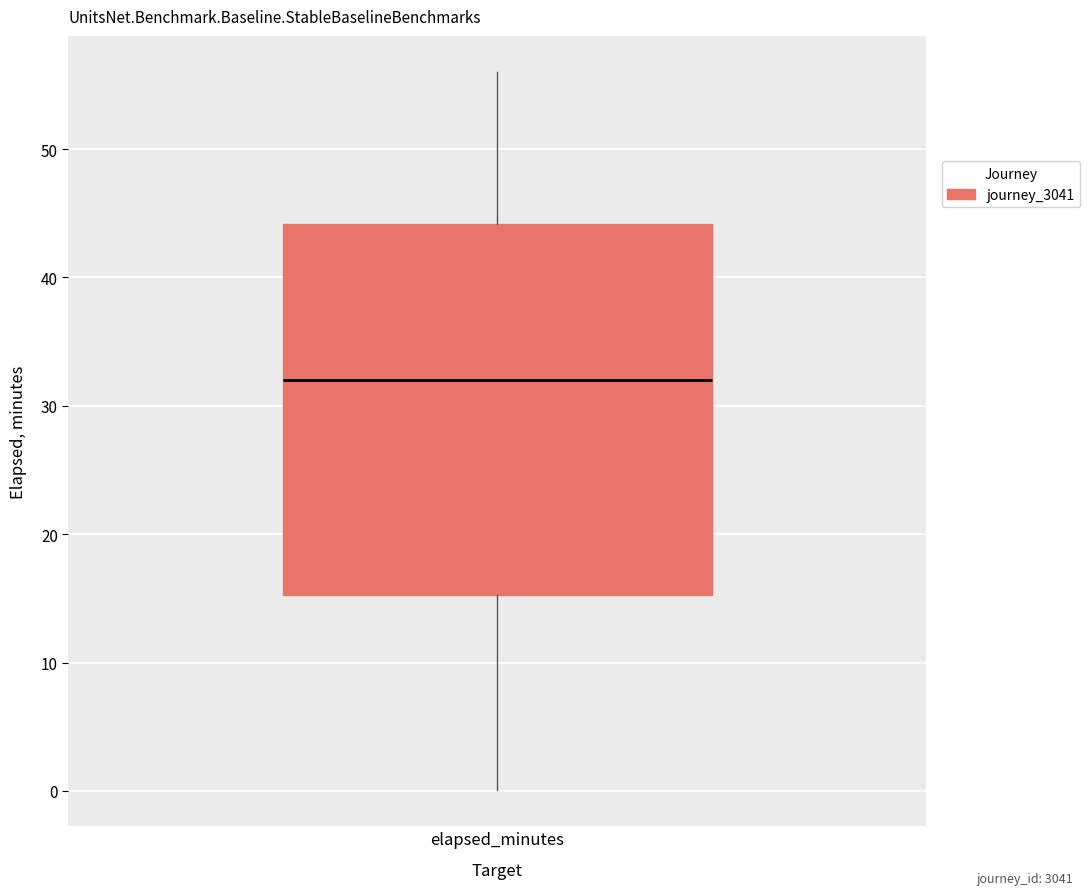

Transcribe this box plot: give where the median line is, the range the box spans, and where the two whiskers end, as read against the y-axis. The values are not printed on the chart, so give them approximately, as read against the axis.

median 32, box 15 to 44, whiskers 0 to 56